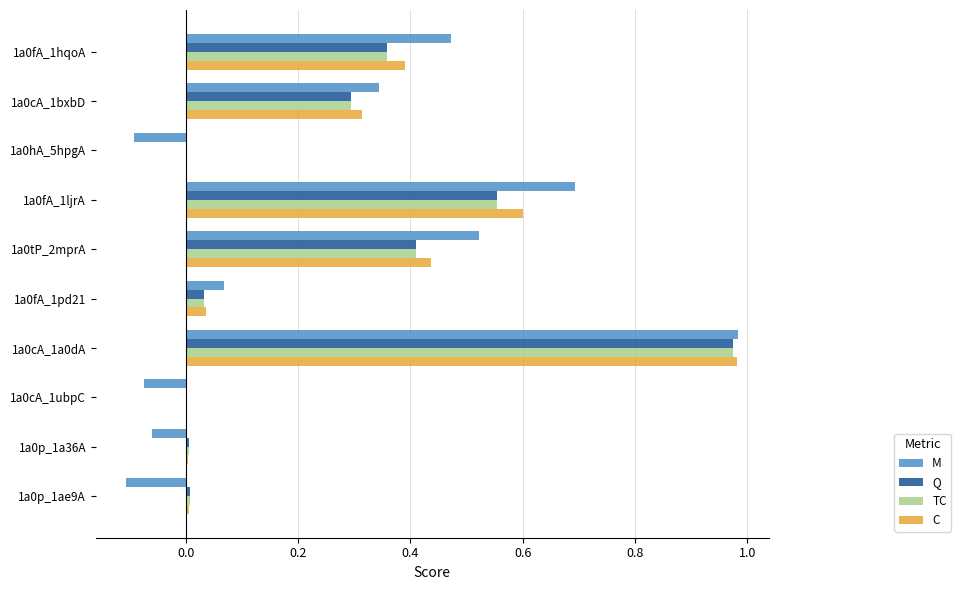

Is it true that Q equals 0.6 at 1a0fA_1hqoA?

False